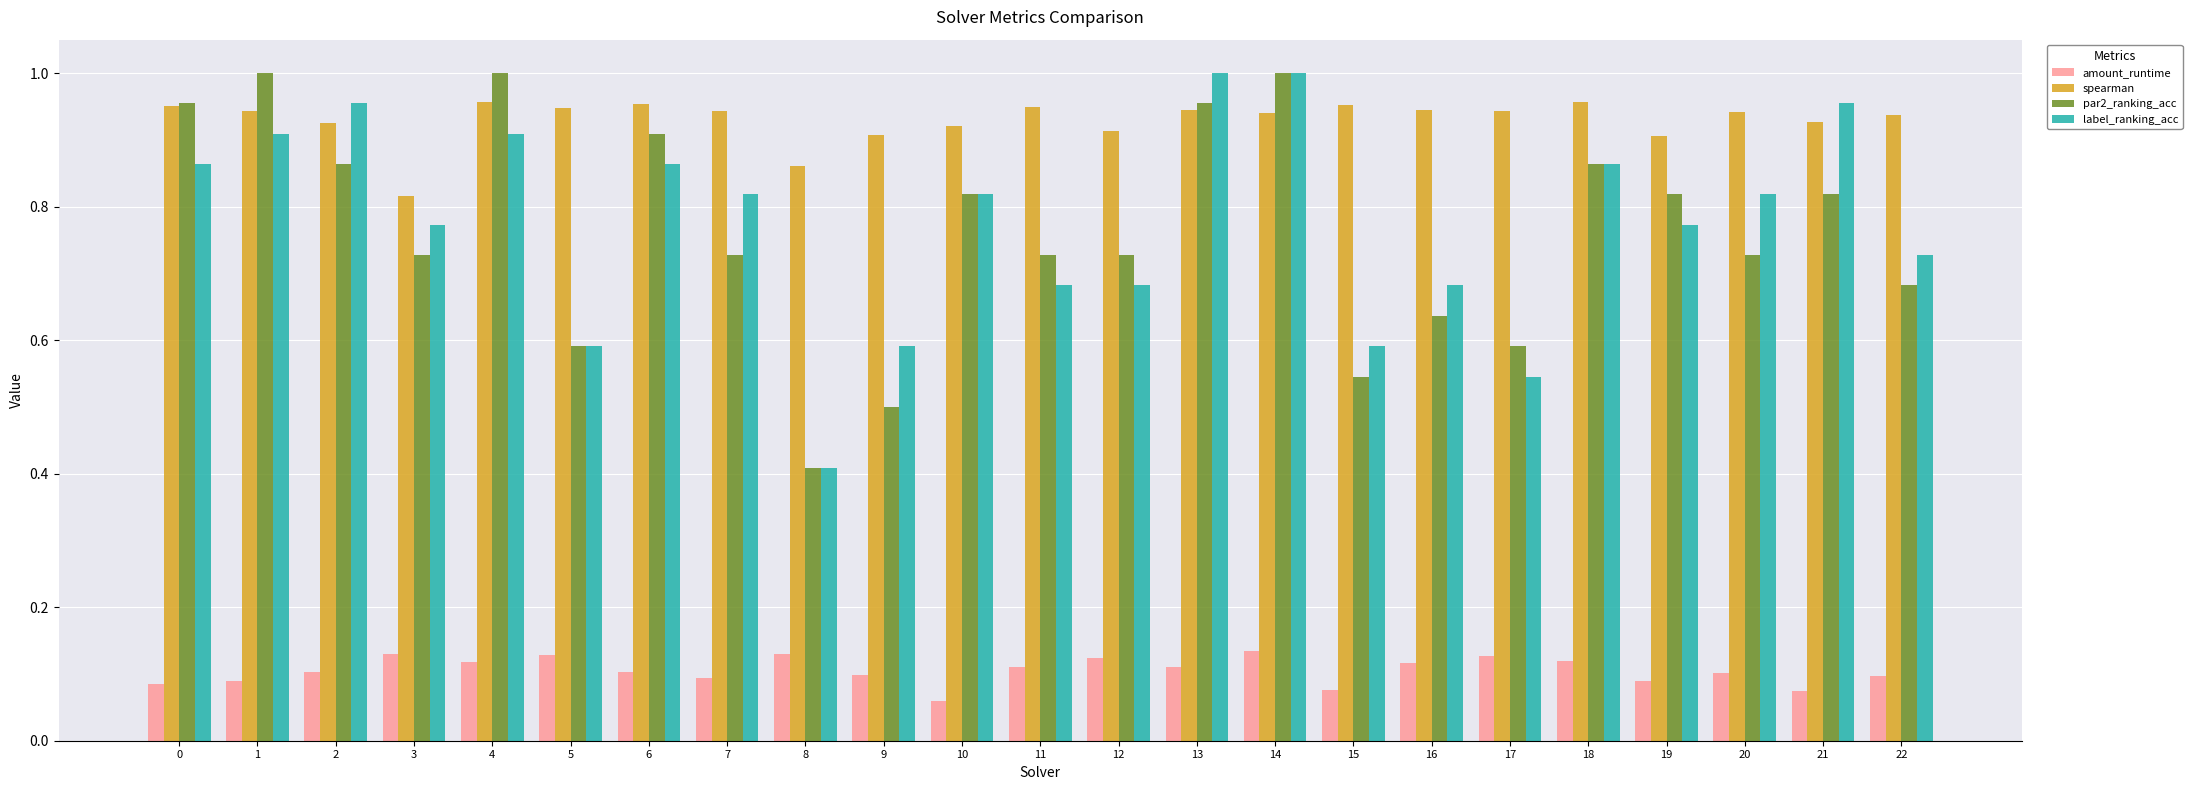

Is the value of par2_ranking_acc at 8 greater than the value of amount_runtime at 21?

Yes